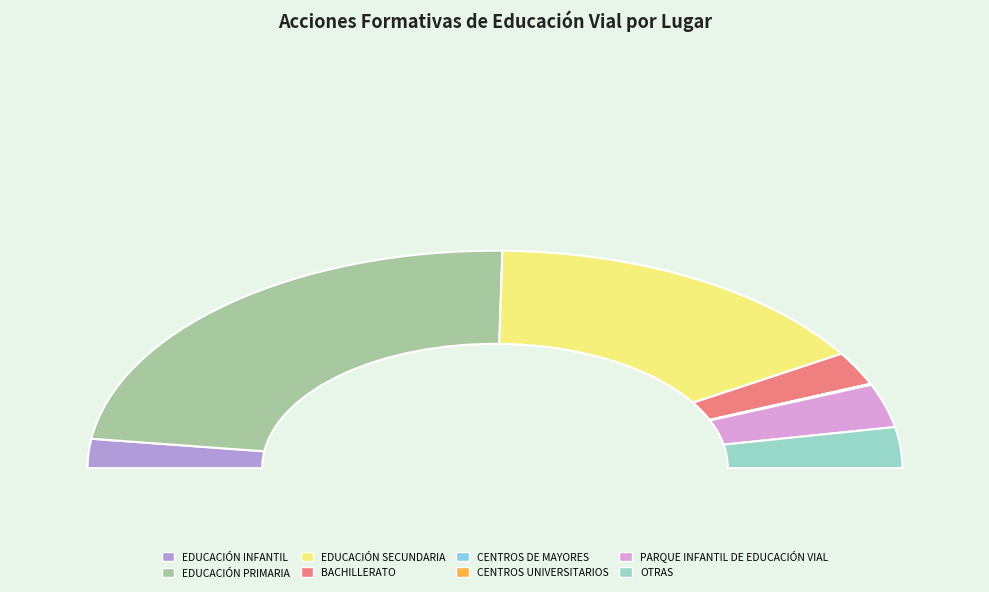

True or false: CENTROS UNIVERSITARIOS accounts for 1% of the total.

False